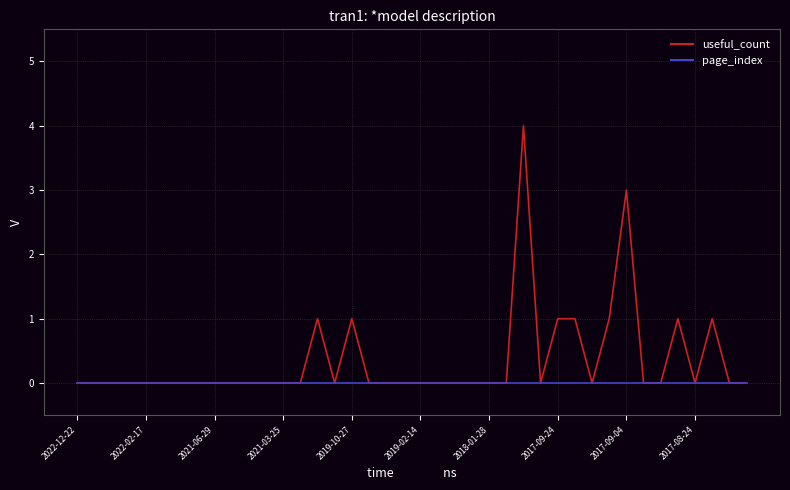

What is the maximum value for useful_count?

4